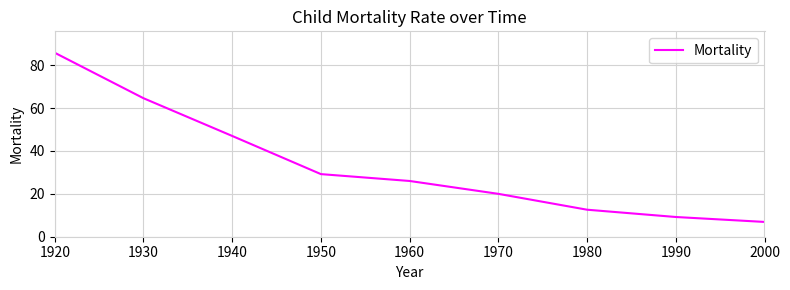

True or false: there are more than 0 points higher than both neighbors.

False